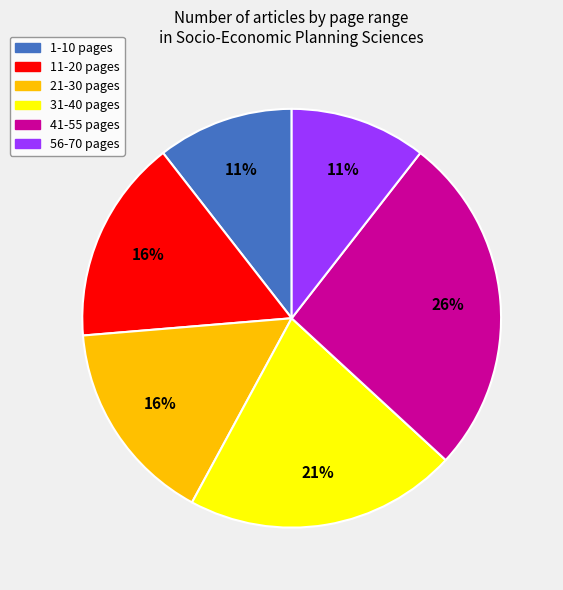

To the nearest percent, what is the average slice percentage?

17%